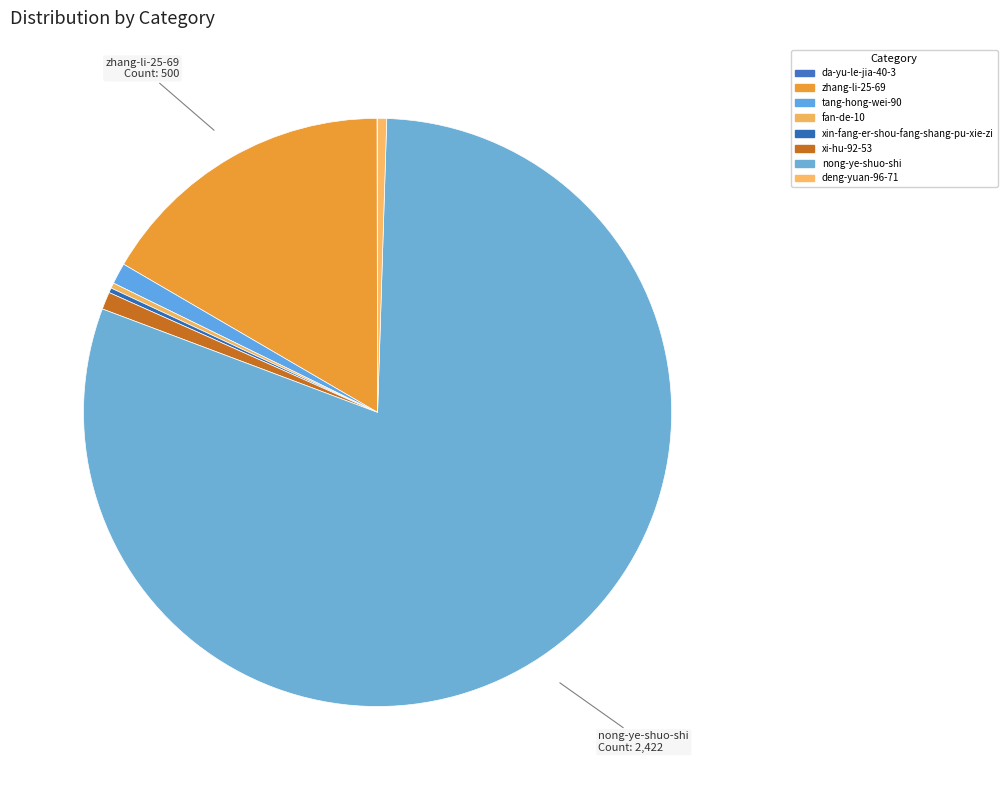

What is the smallest slice in the pie chart?

da-yu-le-jia-40-3